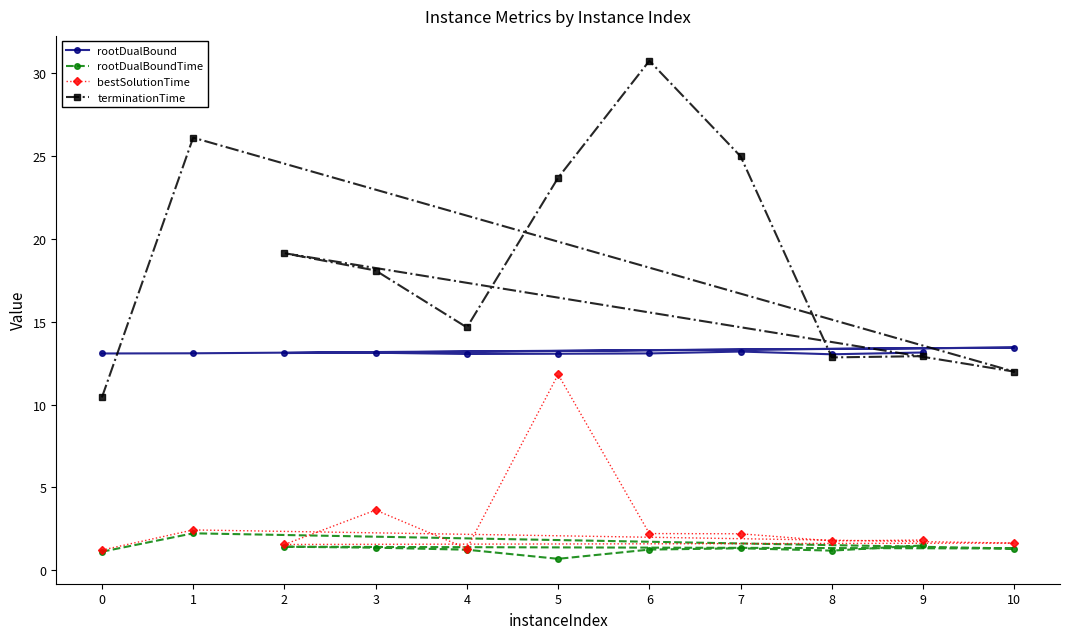

Reading right to left, list all the values displayed in this chart.

rootDualBound: 13.1	13.0	13.2	13.1	13.1	13.1	13.1	13.1	13.4	13.1	13.1
rootDualBoundTime: 1.5	1.2	1.3	1.2	0.7	1.2	1.4	1.4	1.3	2.2	1.1
bestSolutionTime: 1.8	1.8	2.2	2.2	11.8	1.3	3.6	1.5	1.6	2.4	1.2
terminationTime: 12.9	12.8	25.0	30.8	23.7	14.7	18.1	19.1	12.0	26.1	10.4